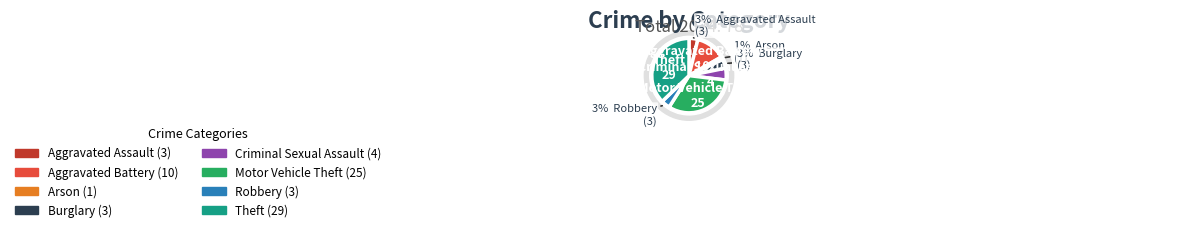

Is it true that Arson is 1% of the pie?

True